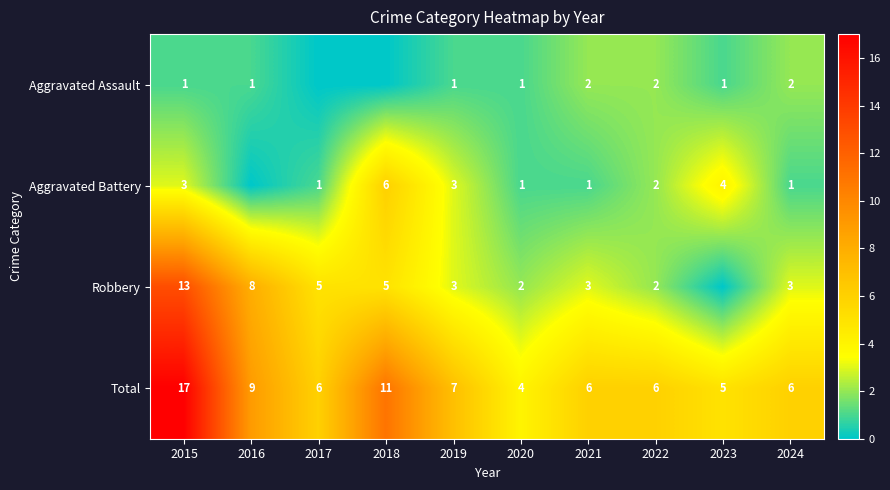

What is the difference between the Robbery values at 2015 and 2024?

10